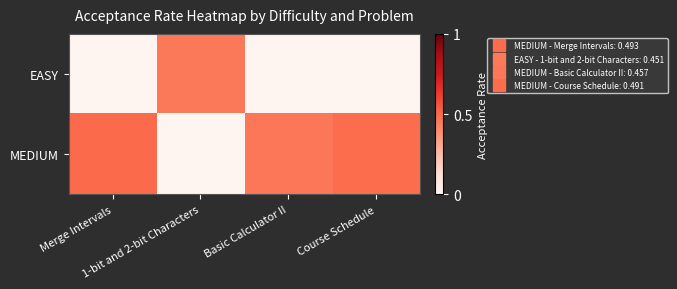

Which series changed the most between Basic Calculator II and Course Schedule?

MEDIUM